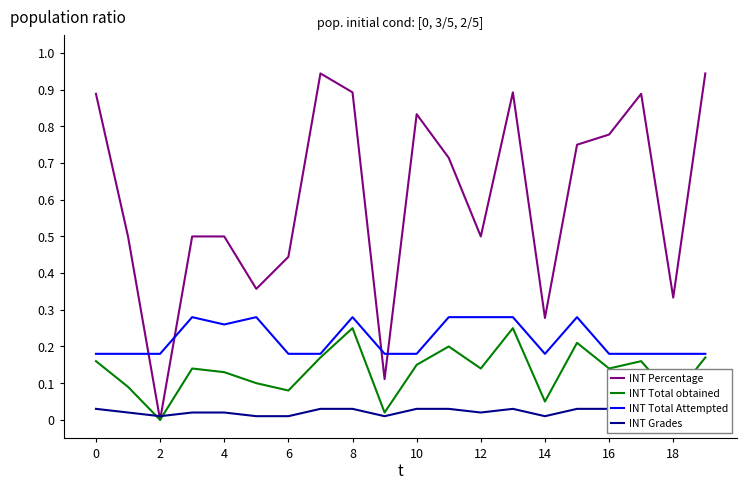

True or false: INT Grades has a value of 1.0 at 14.

True